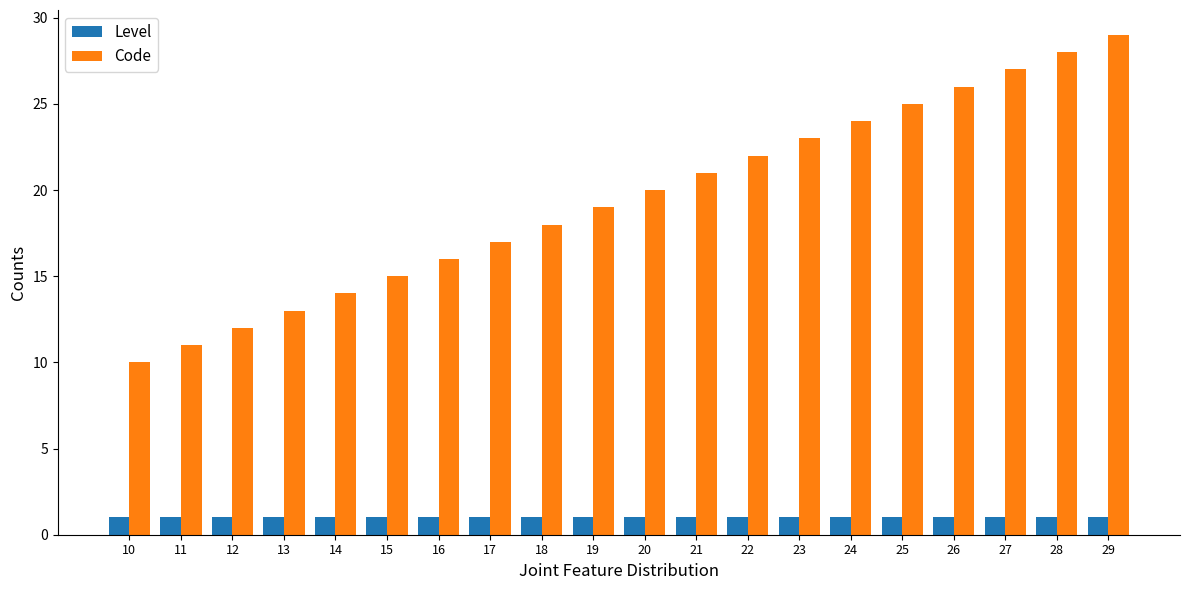

Rank the series by their average value, from lowest to highest.

Level, Code